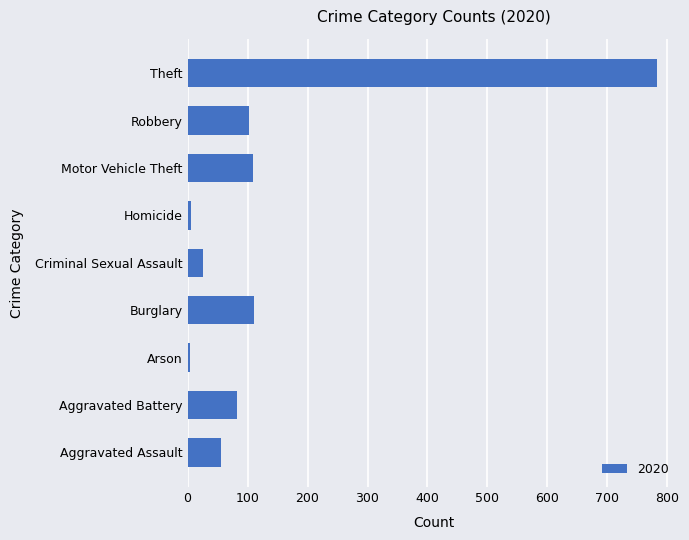

What is the sum of the values at Aggravated Battery and Aggravated Assault?

138